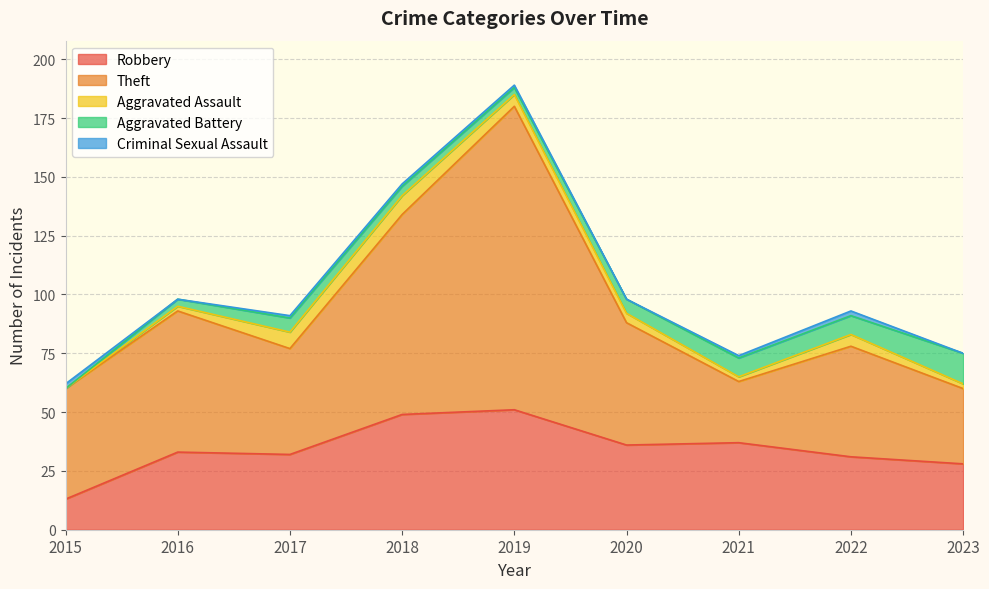

Where is Theft nearest to the value 77?

2018